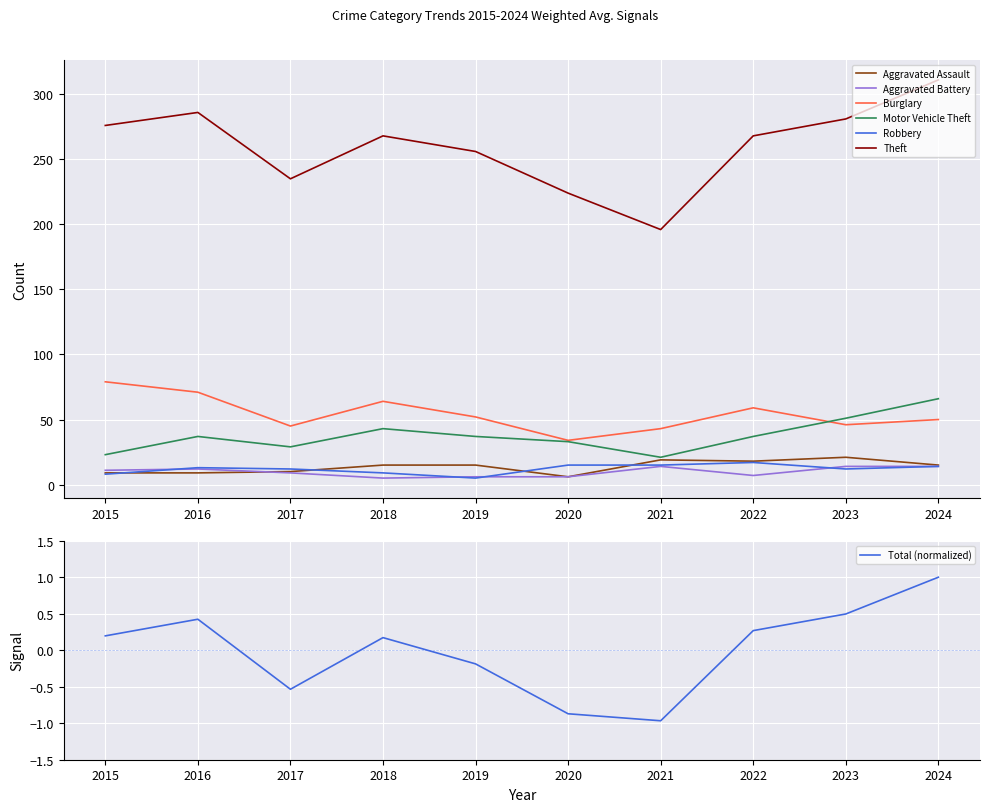

True or false: Theft and Aggravated Battery cross at least once.

False